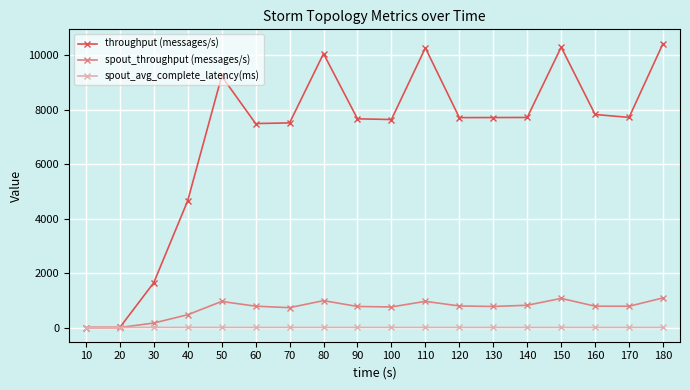

Is the value of spout_avg_complete_latency(ms) at 70 greater than the value of spout_throughput (messages/s) at 100?

No